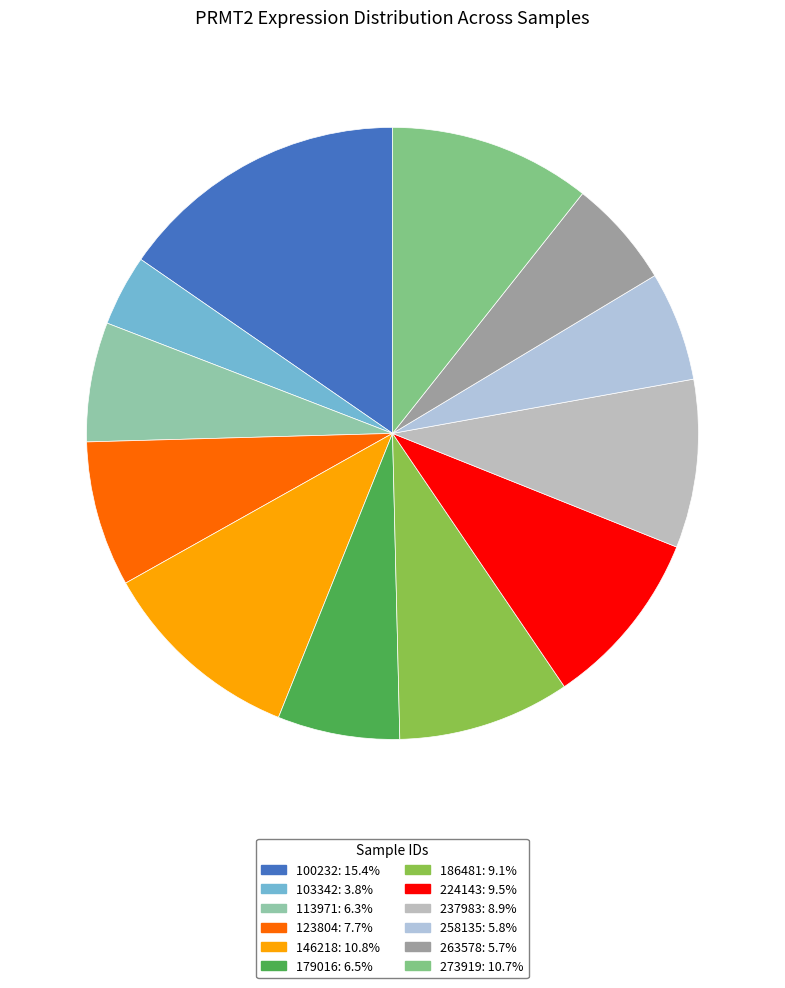

Between 113971 and 273919, which is larger?

273919